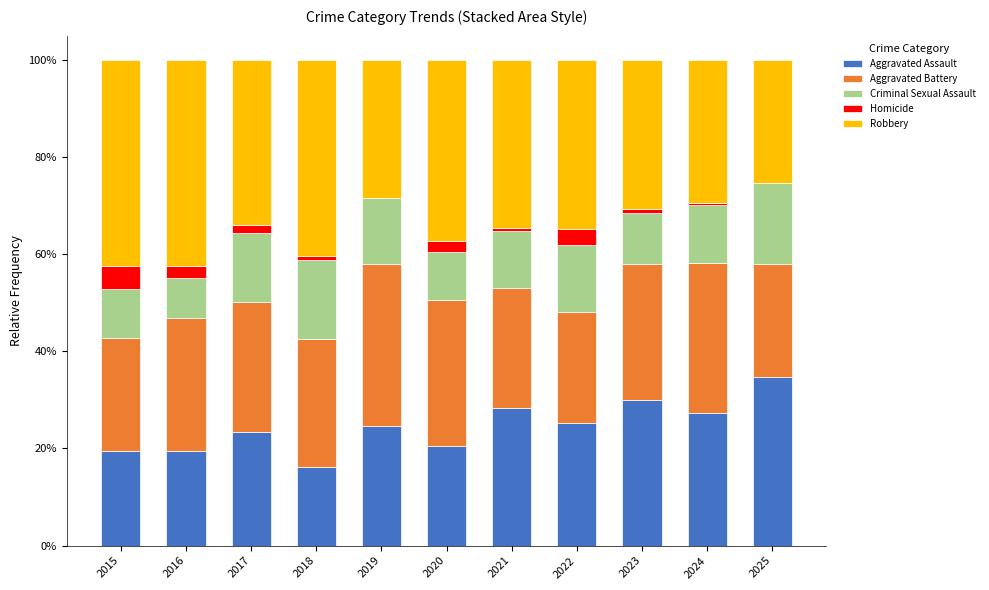

How many categories are shown in the chart?

11